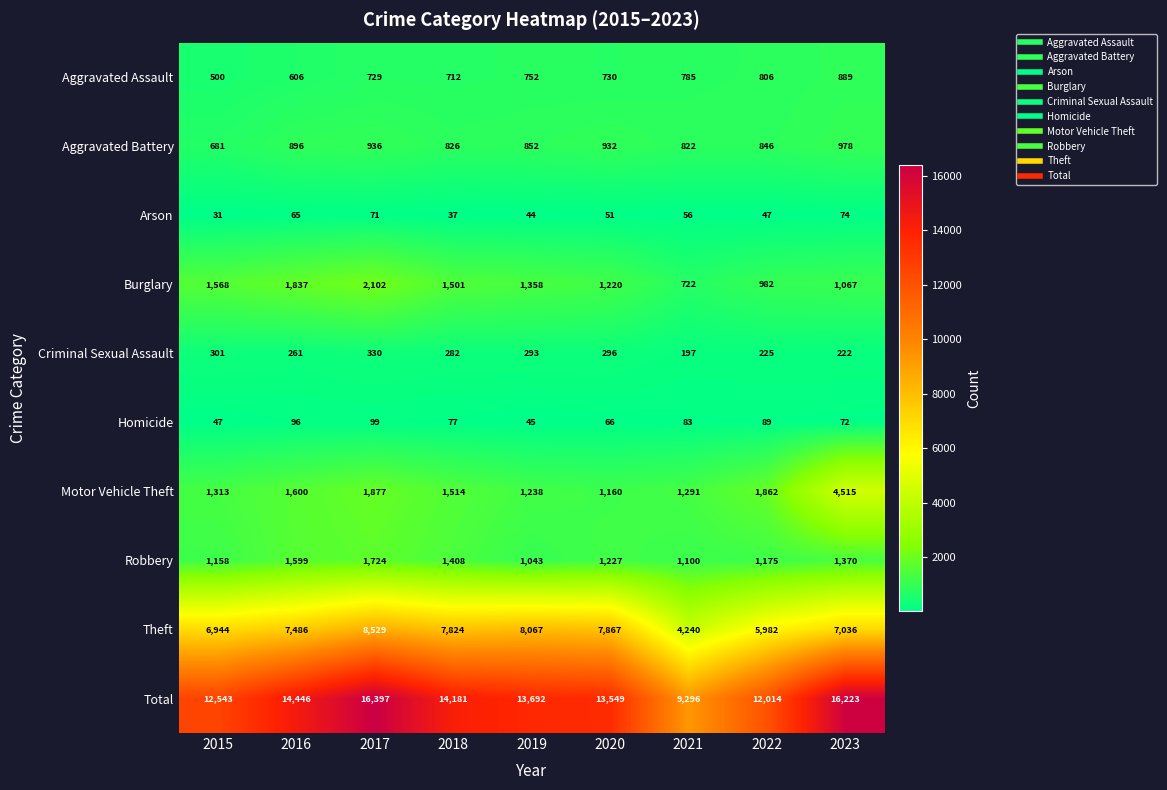

The Total series shows 12014 at 2022. True or false?

True